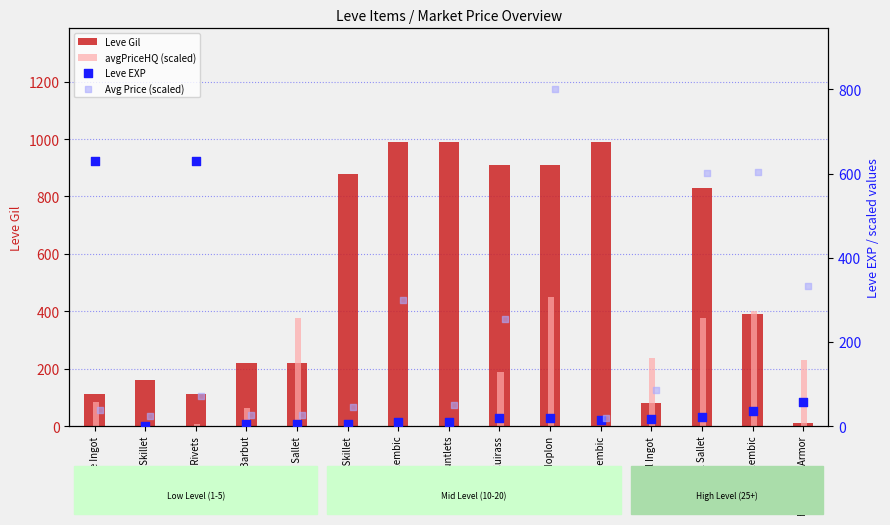

At how many categories does at least one series exceed 168?

14